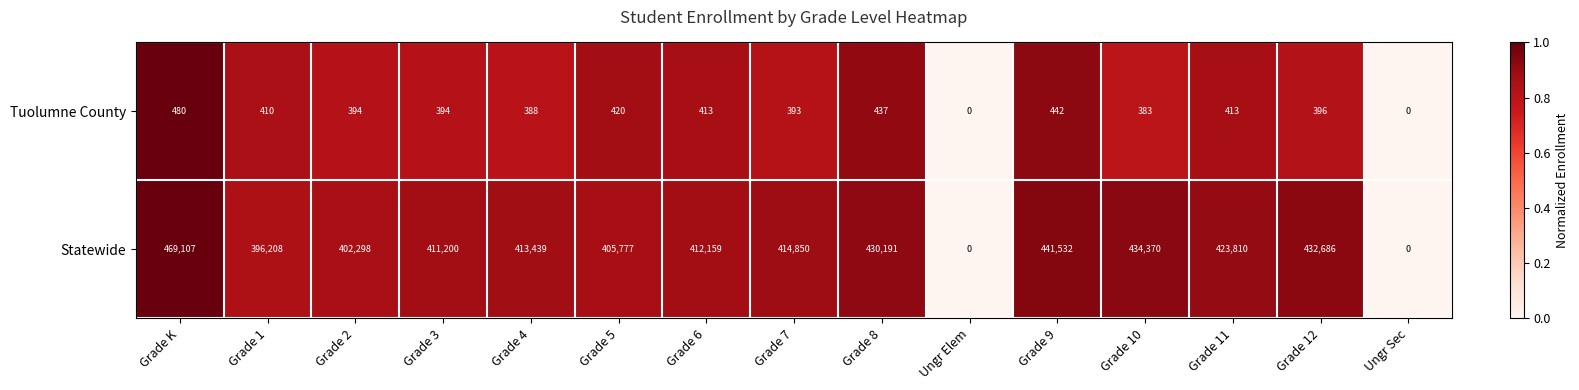

Where is Tuolumne County nearest to the value 240?

Grade 10